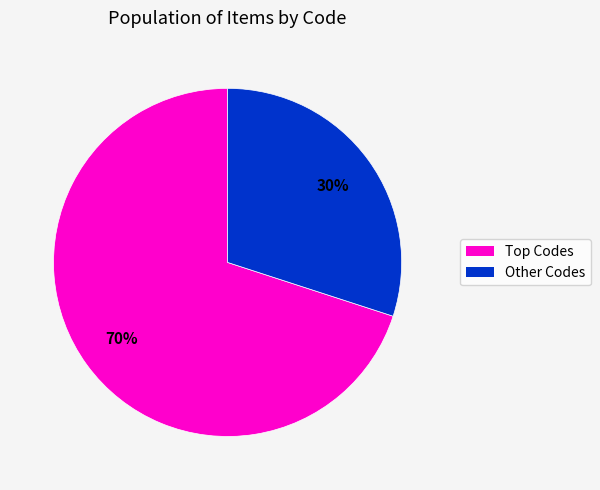

Is there any slice that represents more than half of the pie?

Yes